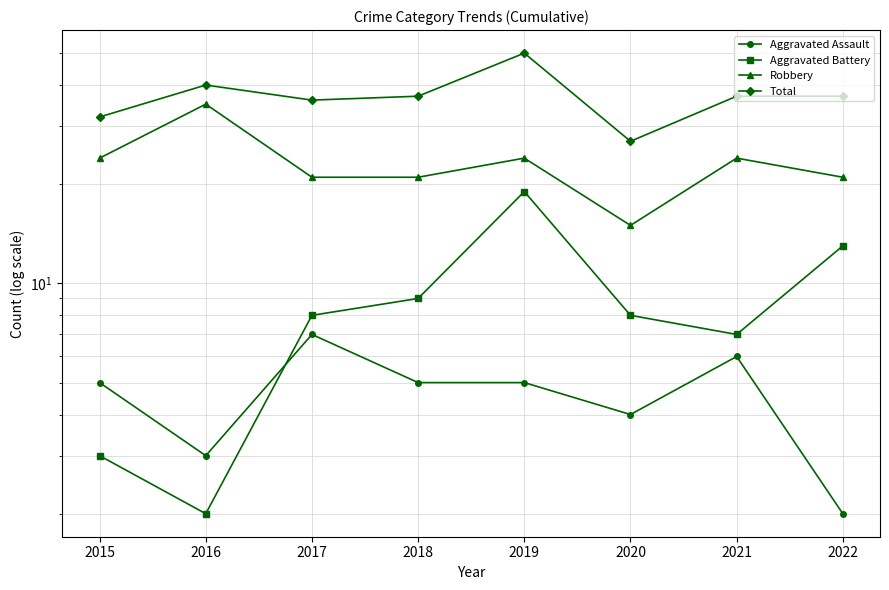

Does the chart display data point markers on the line(s)?

Yes